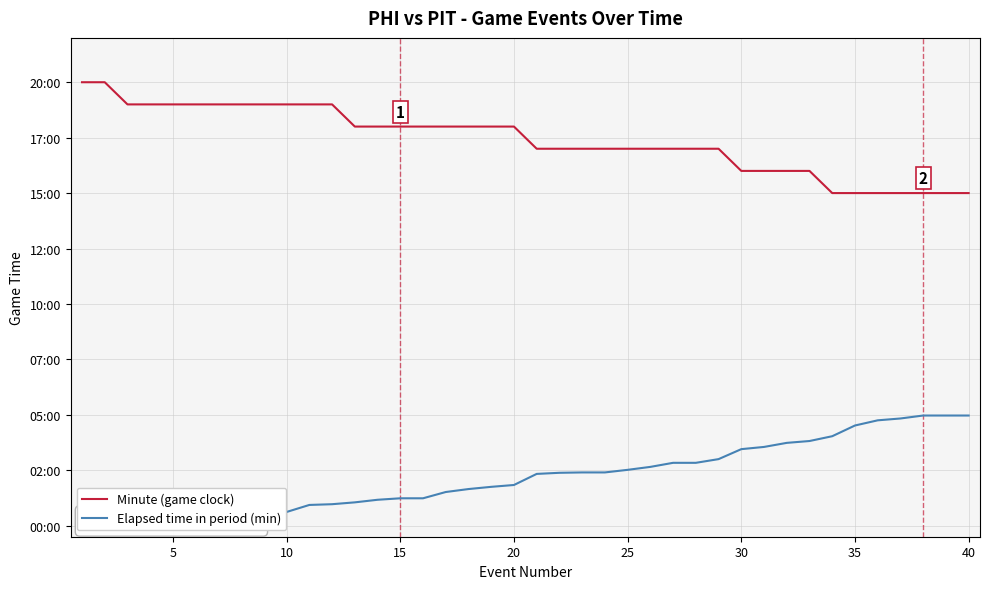

Where is Minute (game clock) nearest to the value 17?

20